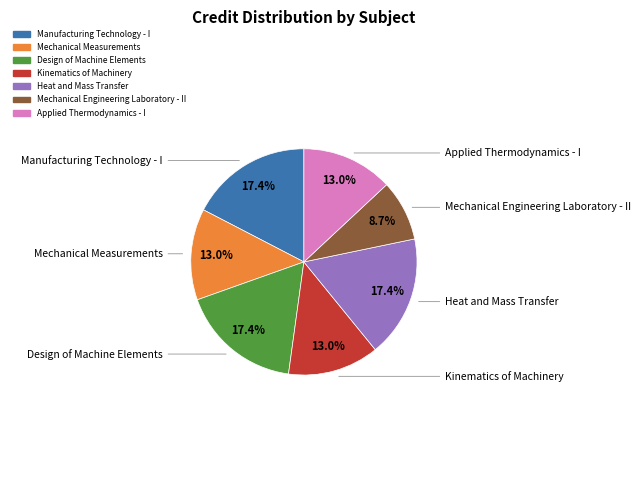

Do Design of Machine Elements and Applied Thermodynamics - I together represent more than half of the pie?

No